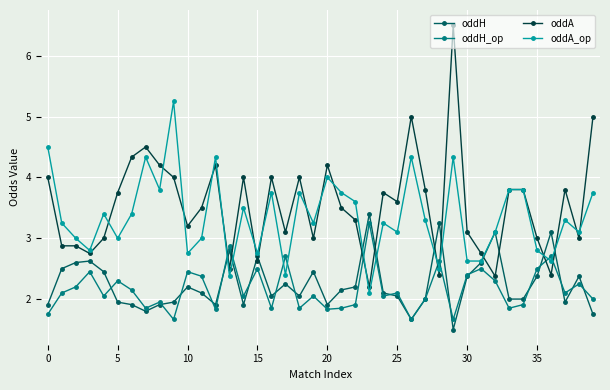

Which series has the widest spread of values?

oddA